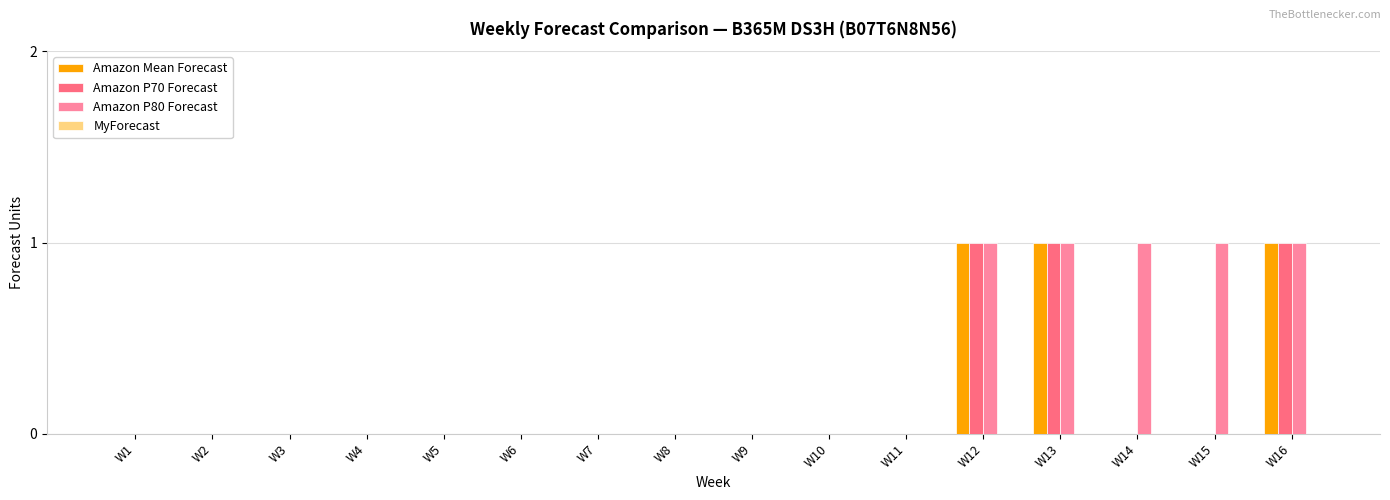

Which series has the largest total across all categories?

Amazon P80 Forecast